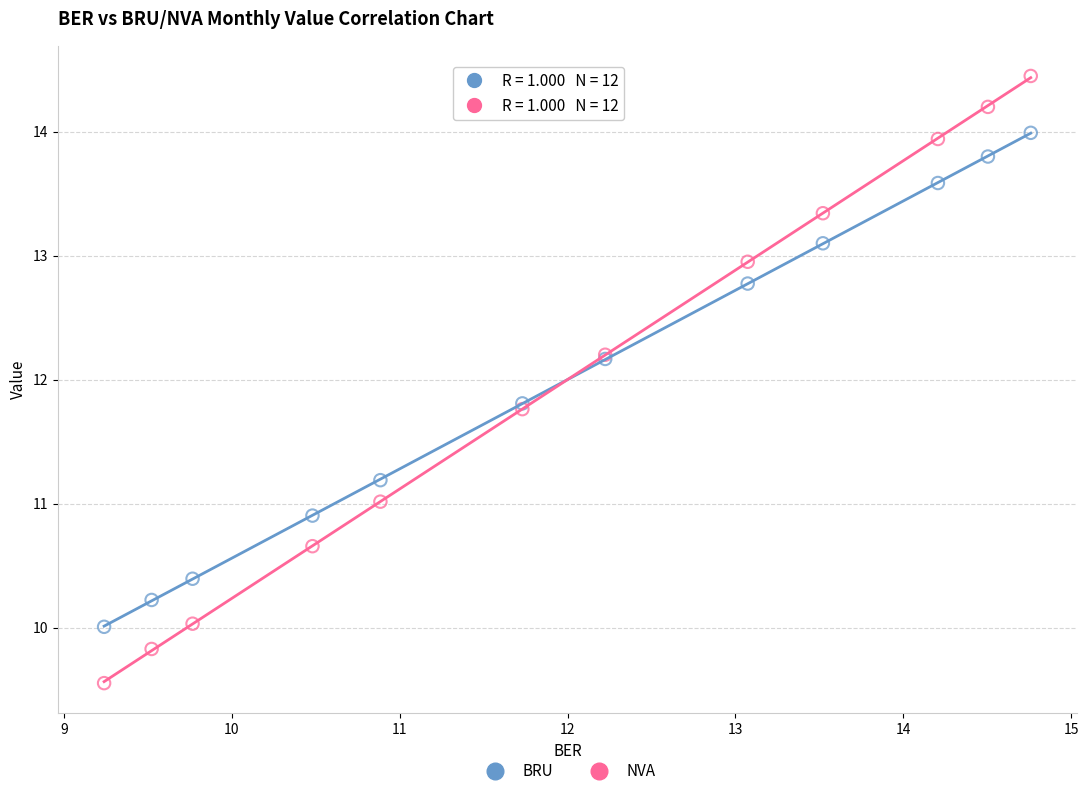

Which series has the widest spread of Y values?

NVA